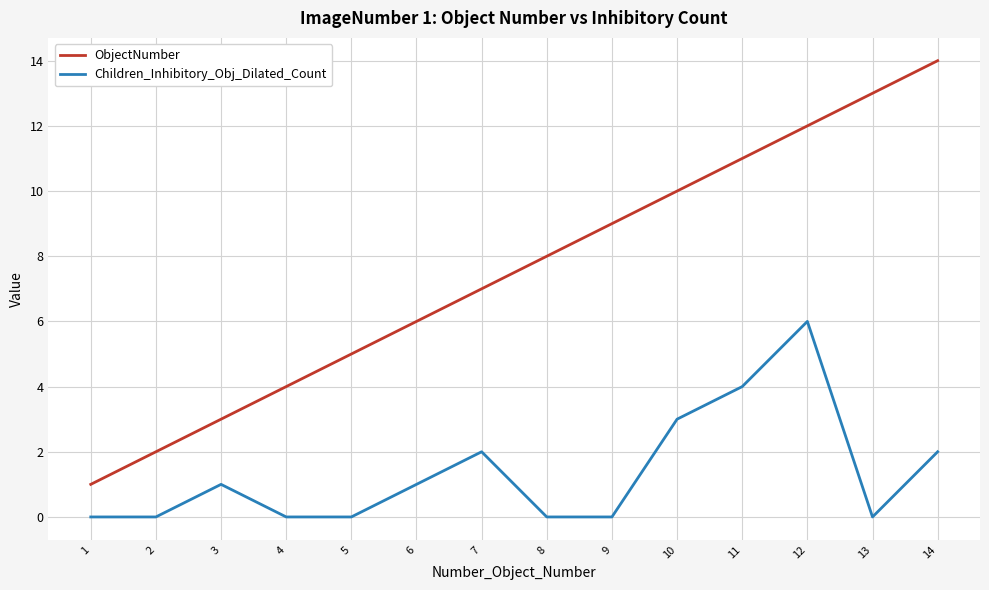

List the labels in order of ObjectNumber value, largest first.

14, 13, 12, 11, 10, 9, 8, 7, 6, 5, 4, 3, 2, 1